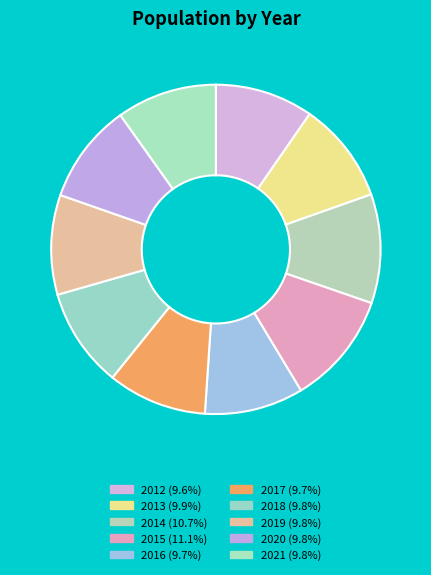

How many segments does this pie chart have?

10